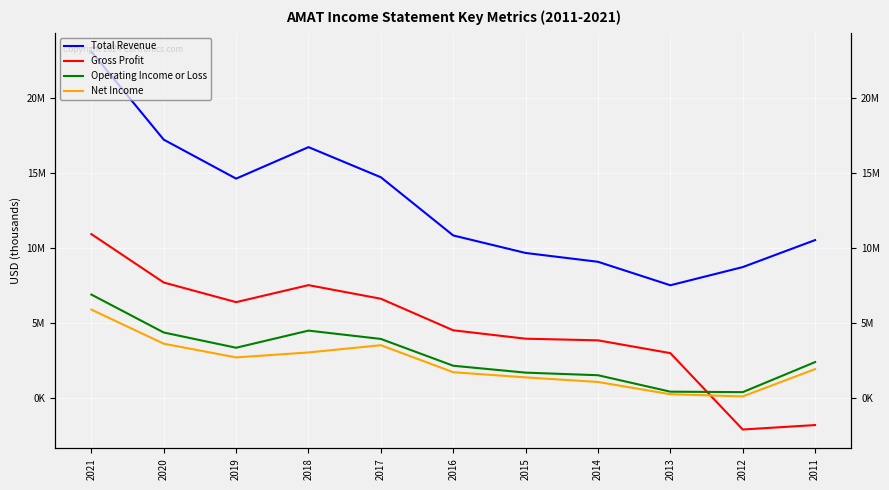

The Gross Profit series shows 4354897 at 2021. True or false?

False